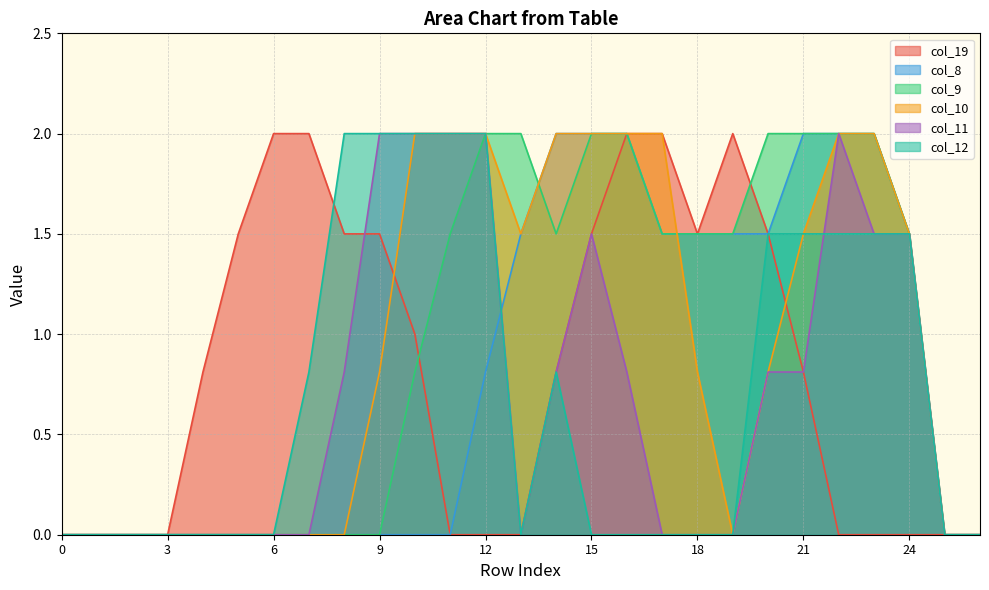

At which category is the sum across all series the highest?

22